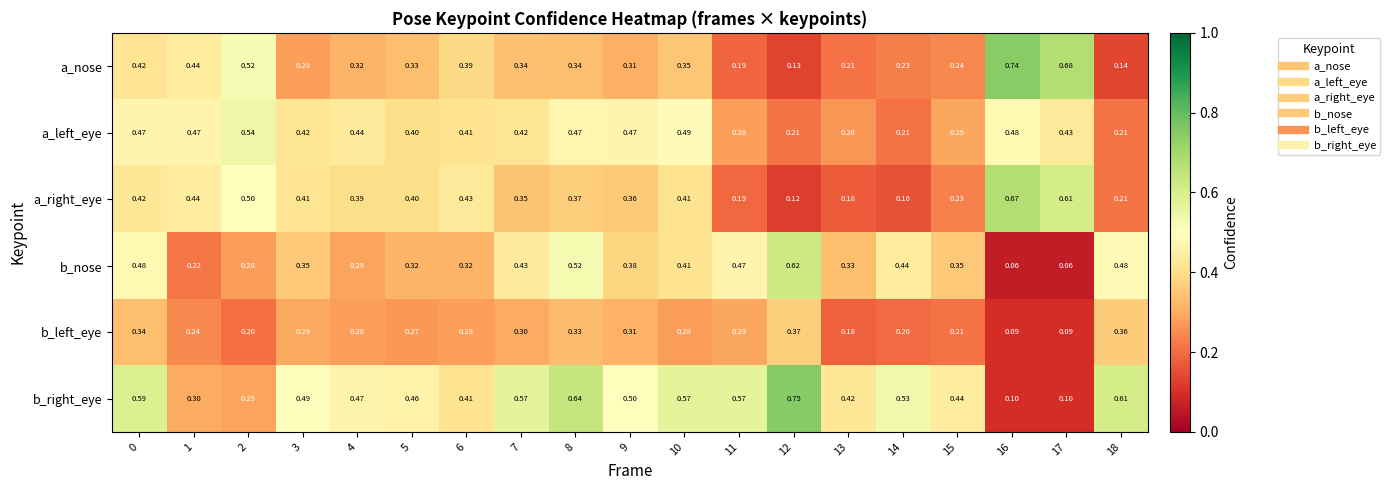

Which series changed the most between 6 and 9?

b_right_eye